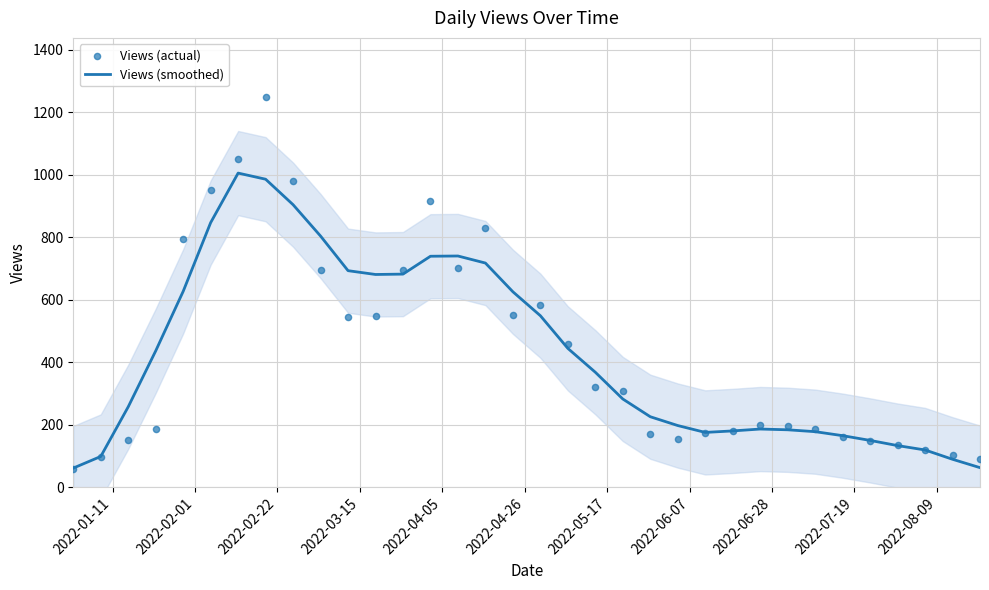

What is the lowest value of the Views (smoothed) series?

61.4